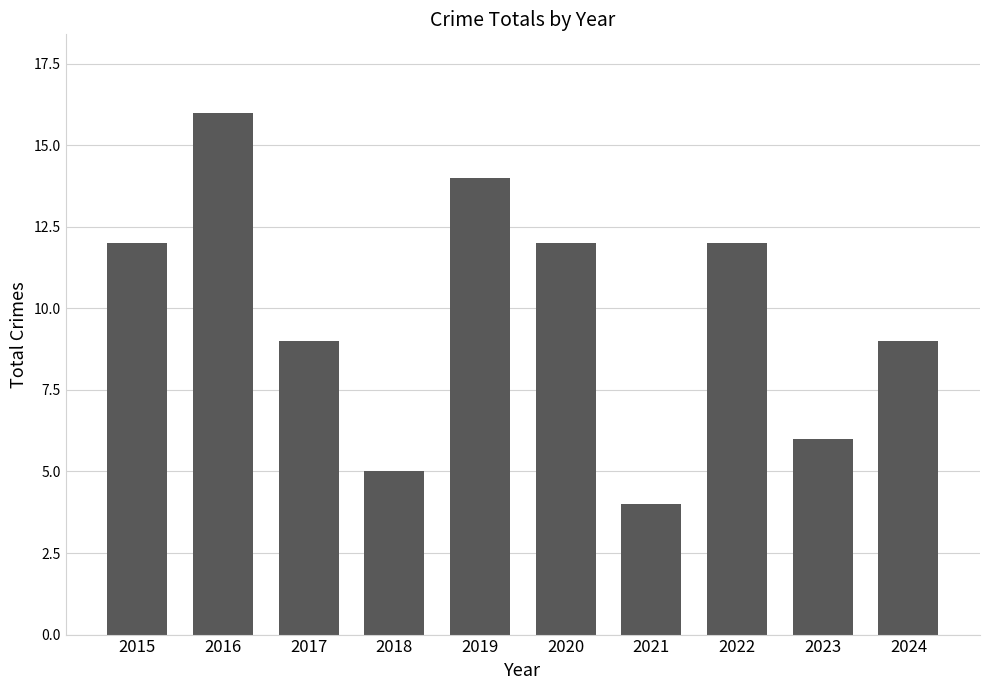

What is the ratio of the value at 2022 to the value at 2017?

1.3